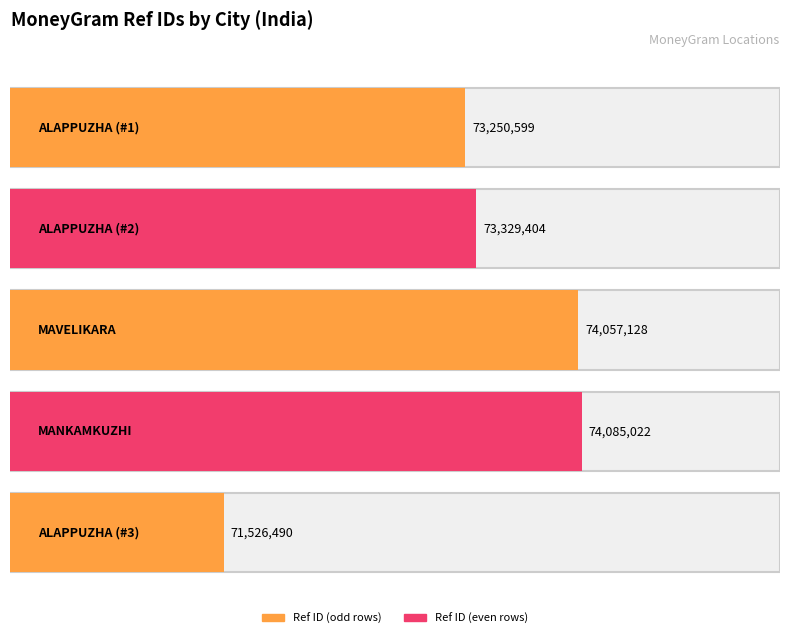

What is the greatest value displayed?

74085022